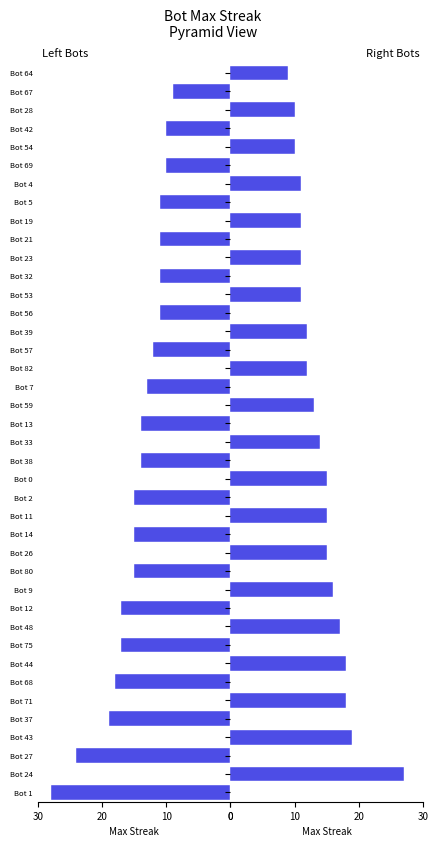

The value of Bot (odd index) at Bot 64 is 16. True or false?

False